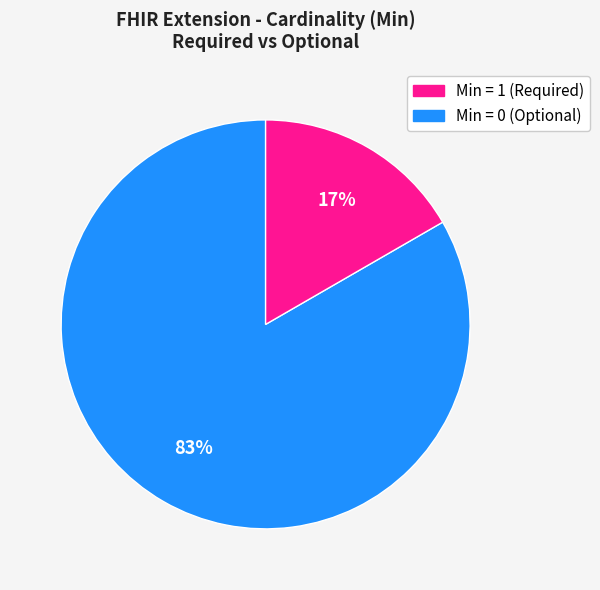

Is there any slice that represents more than half of the pie?

Yes